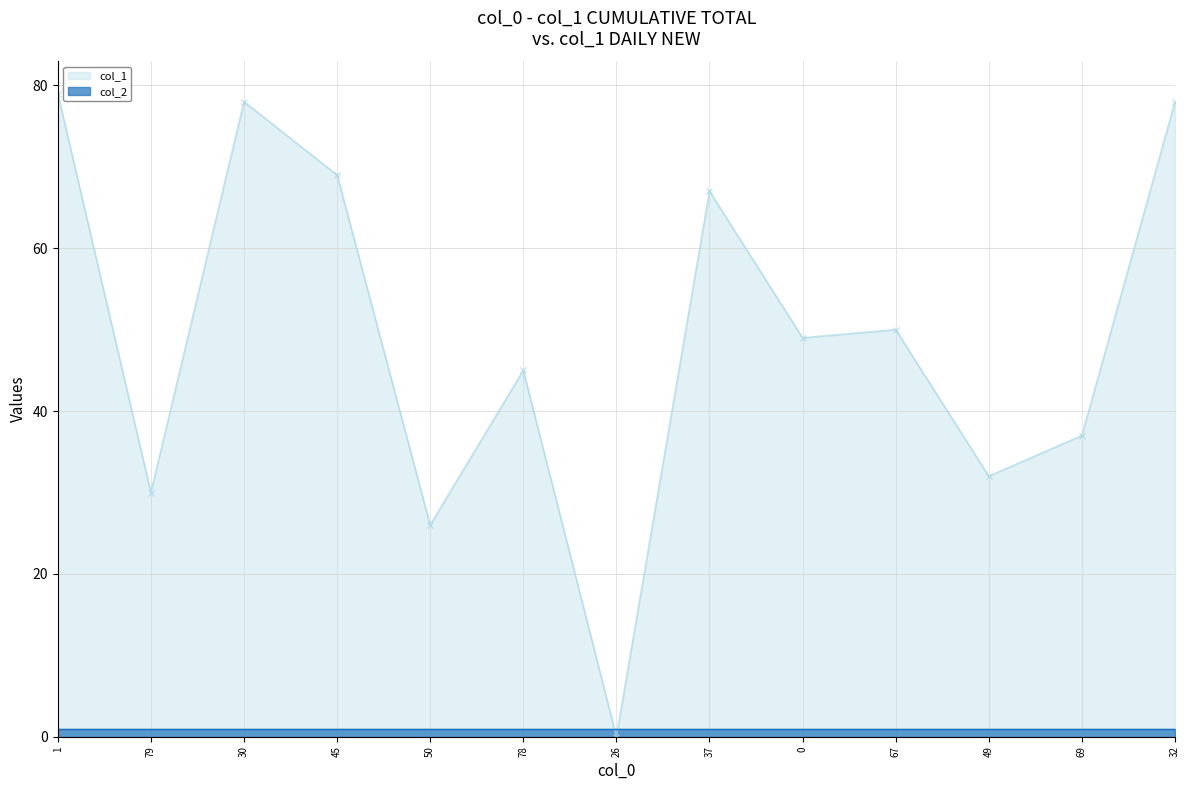

How many distinct data groups are displayed?

2